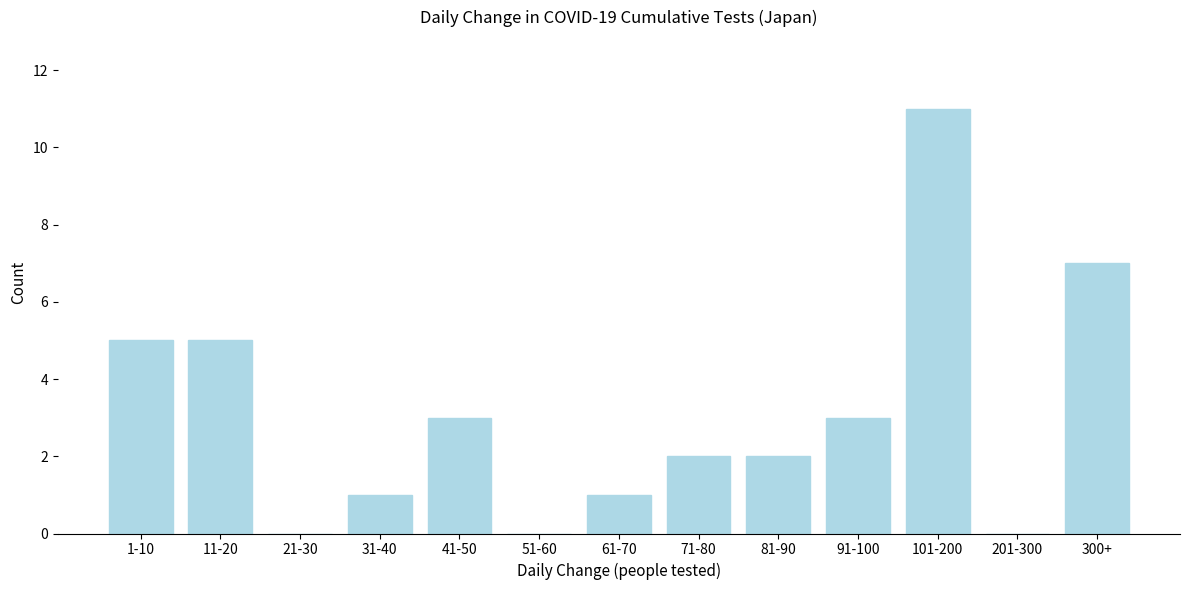

Reading left to right, transcribe all the data shown in this chart.

1-10=5	11-20=5	21-30=0	31-40=1	41-50=3	51-60=0	61-70=1	71-80=2	81-90=2	91-100=3	101-200=11	201-300=0	300+=7